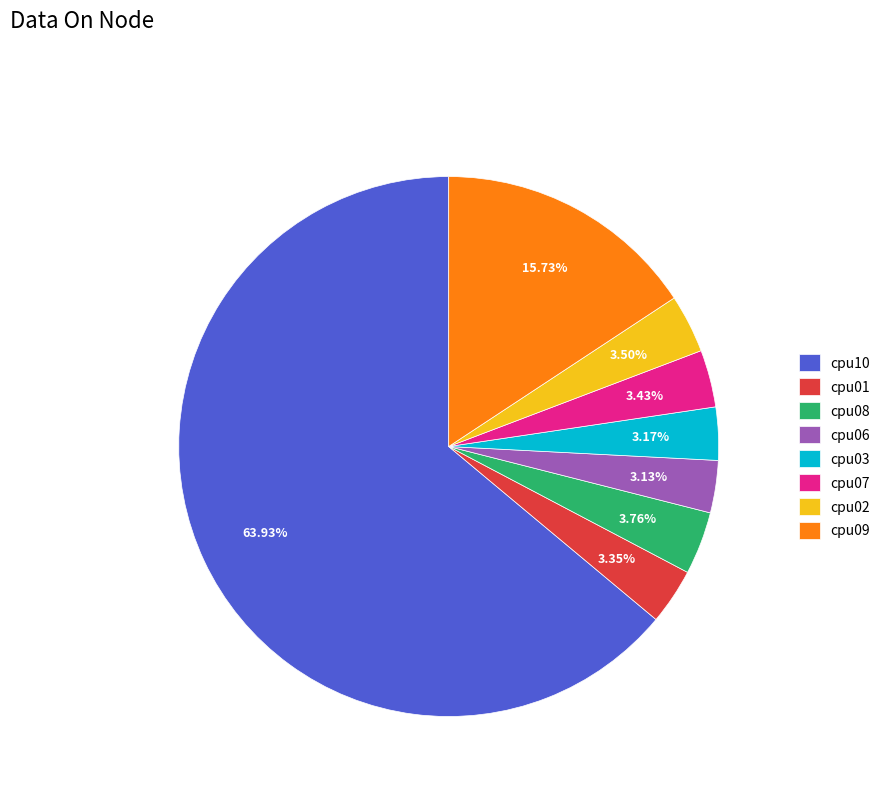

To the nearest percent, what is the average slice percentage?

12%